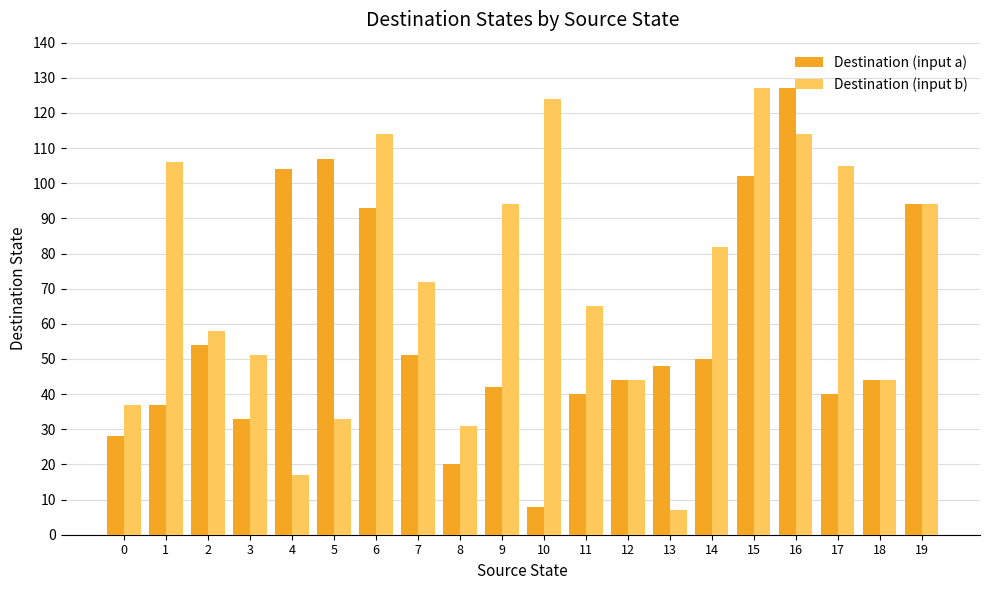

List the series in order of their overall mean, lowest first.

Destination (input a), Destination (input b)